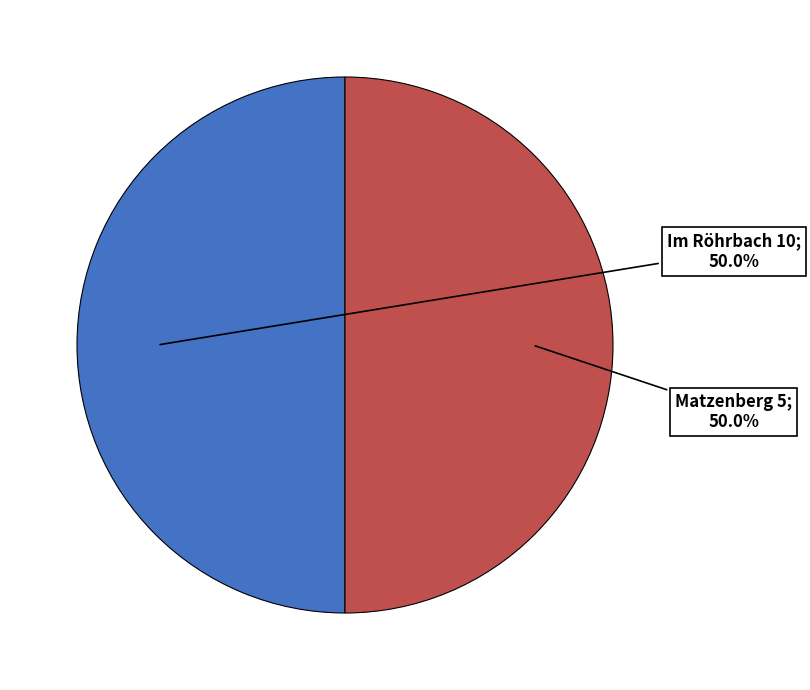

How many slices are in this pie chart?

2